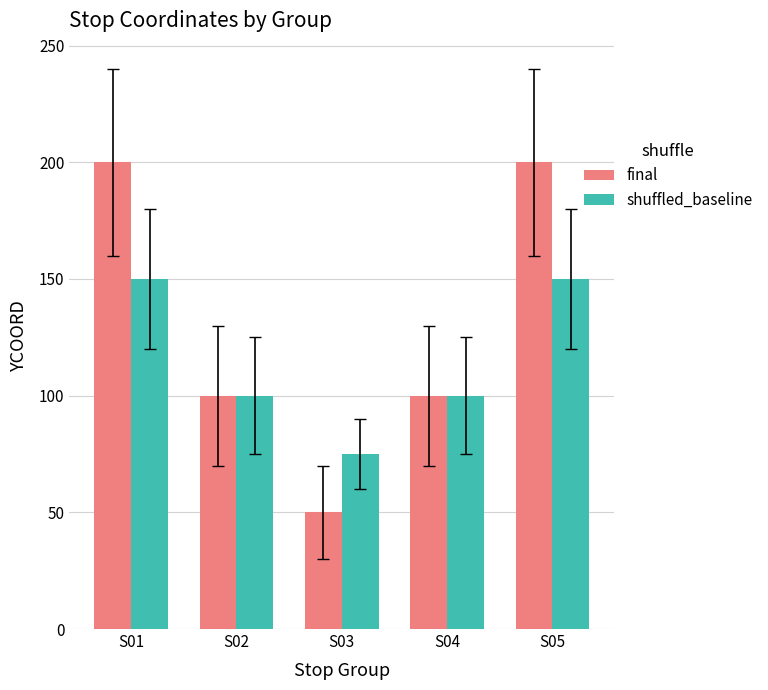

Between S02 and S05, which series saw the biggest shift?

final